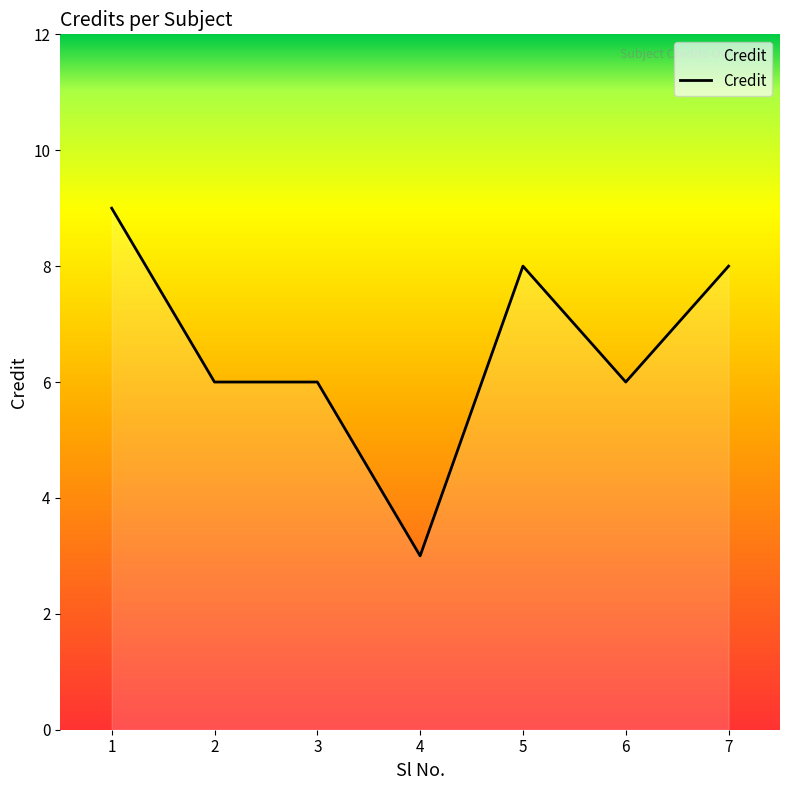

How many distinct data groups are displayed?

1